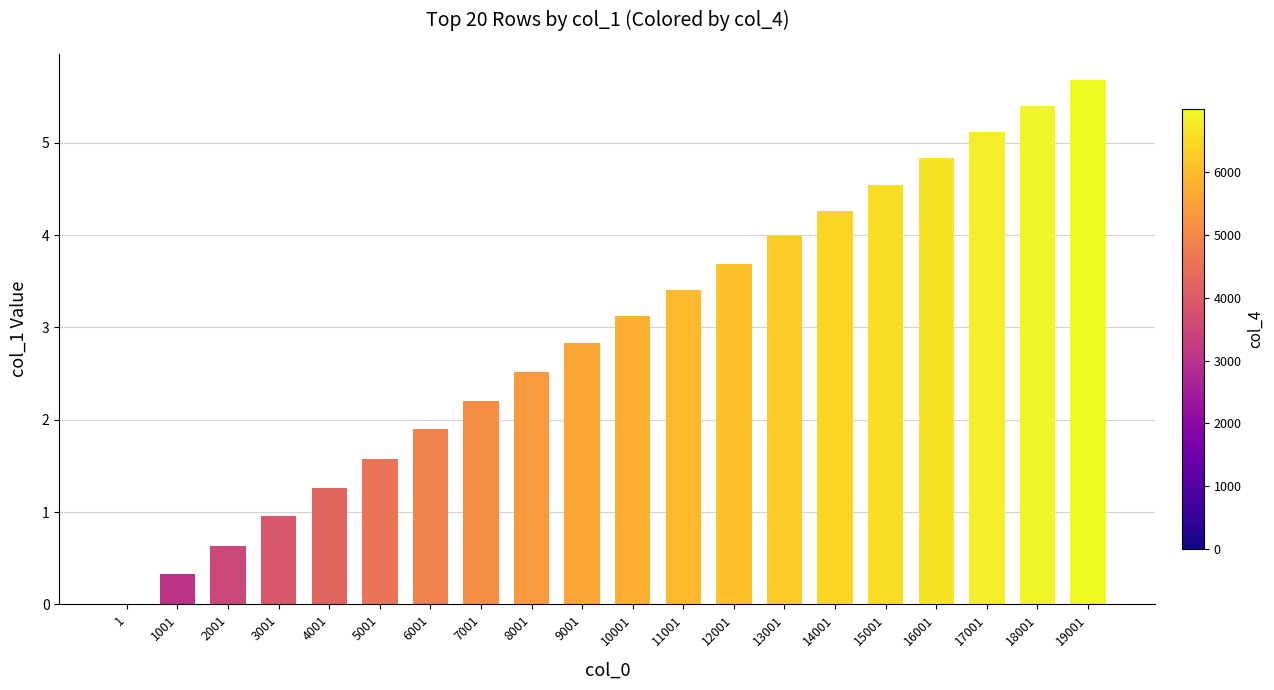

What is the greatest value displayed?

5.7